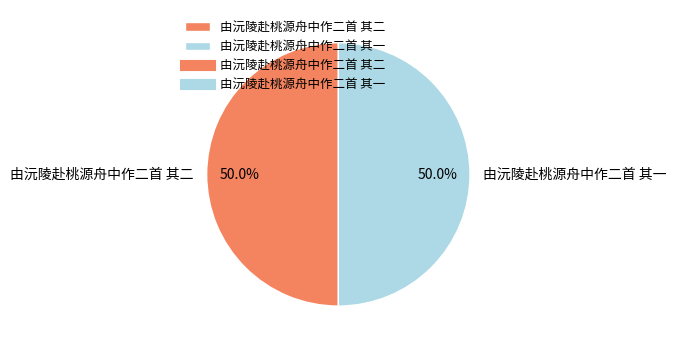

The 由沅陵赴桃源舟中作二首 其一 slice represents 50% of the pie. True or false?

True